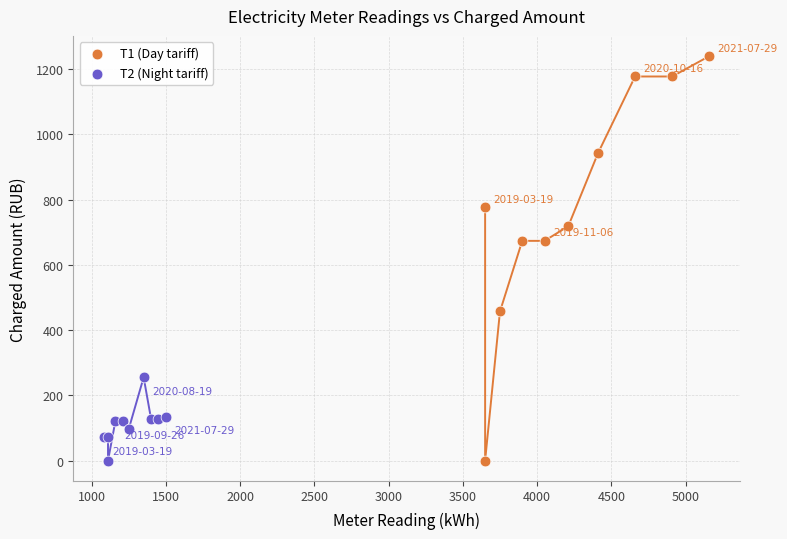

Which series has the largest Y range (max minus min)?

Т1 (Day tariff)